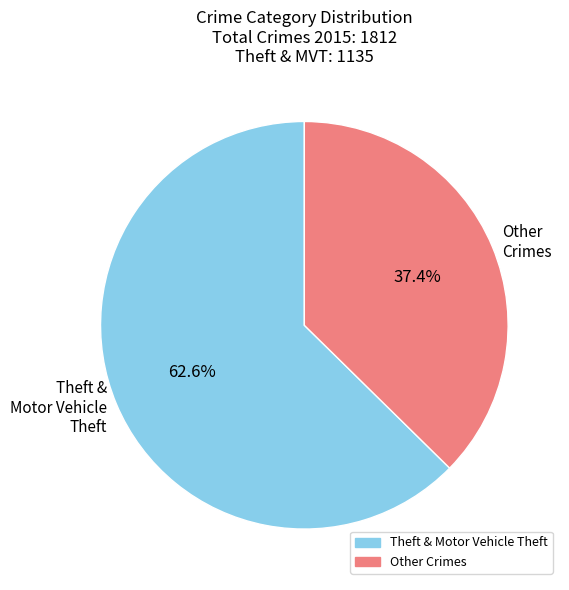

Rank the categories by value from lowest to highest.

Other Crimes, Theft & Motor Vehicle Theft